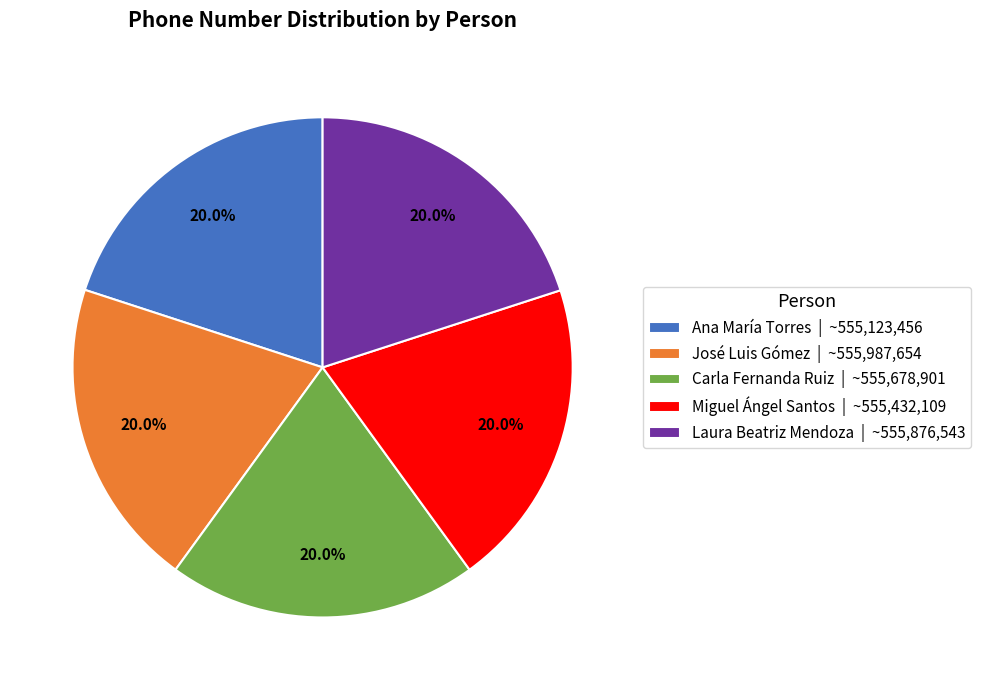

Does Carla Fernanda Ruiz represent more than half of the total?

No